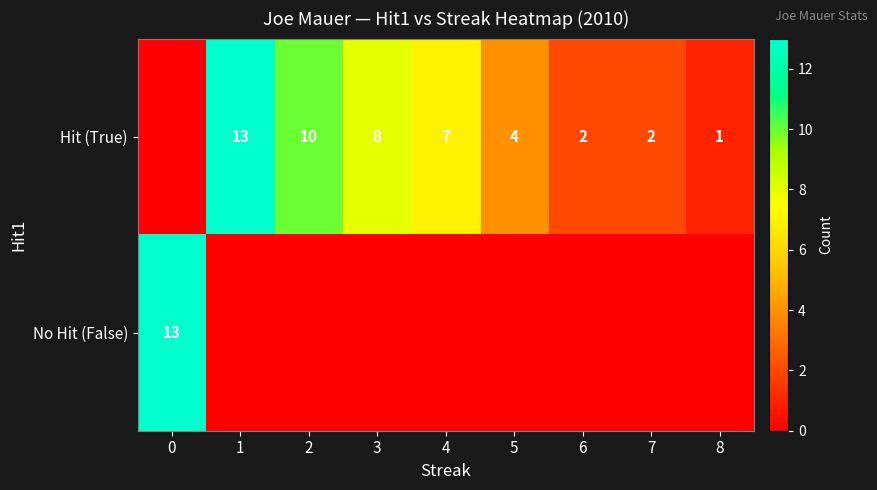

Rank the series at 4 from highest to lowest value.

row_0, row_1